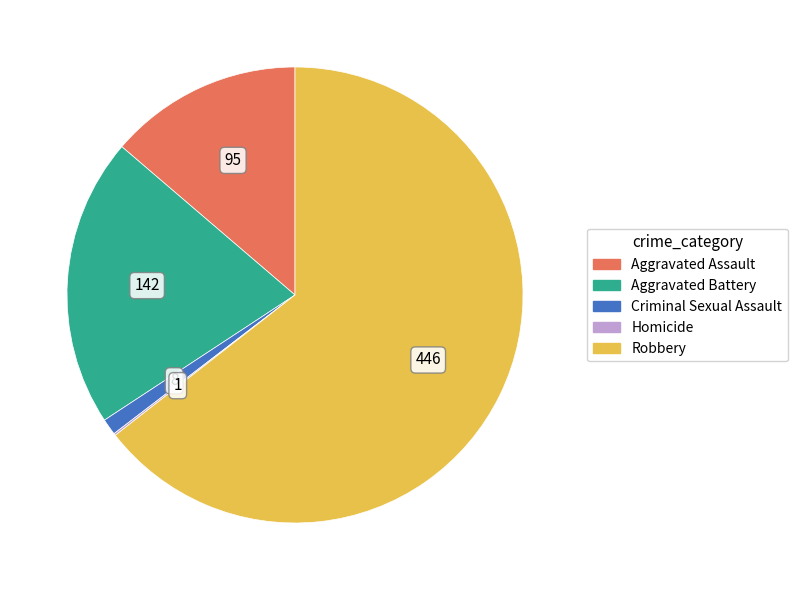

Between Aggravated Battery and Criminal Sexual Assault, which is larger?

Aggravated Battery